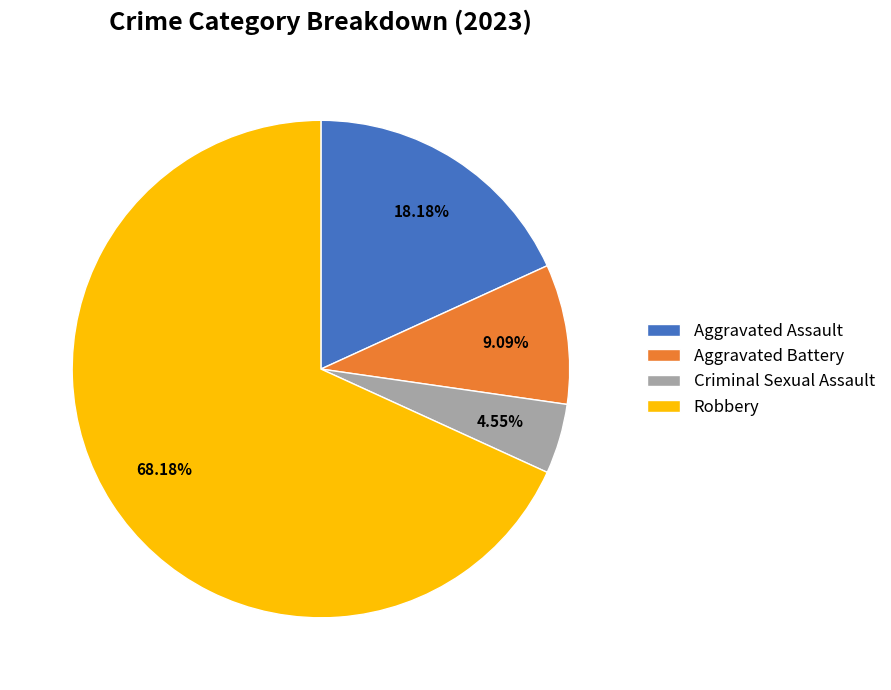

Count the number of slices in the pie.

4